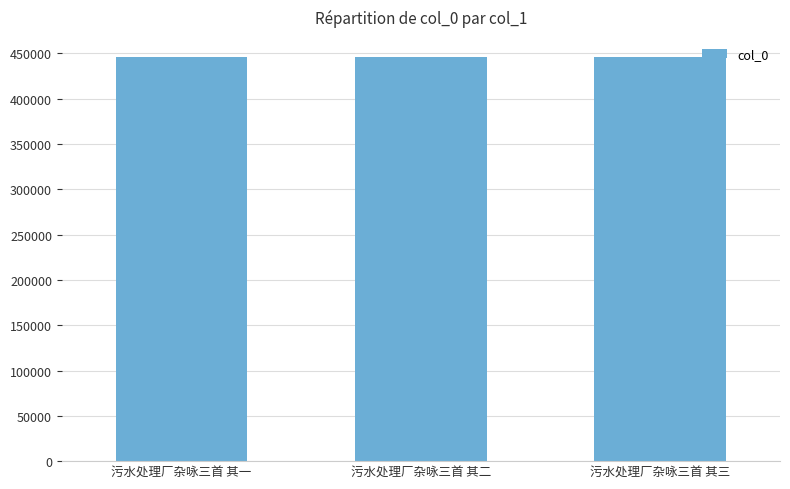

What is the label of the 1st bar from the left?

污水处理厂杂咏三首 其一